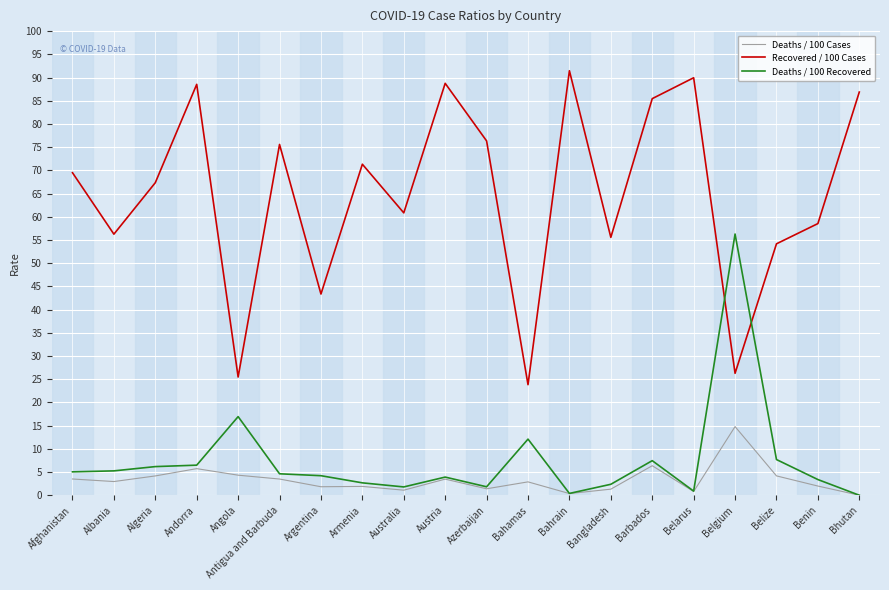

Rank the series at Afghanistan from lowest to highest value.

Deaths / 100 Cases, Deaths / 100 Recovered, Recovered / 100 Cases